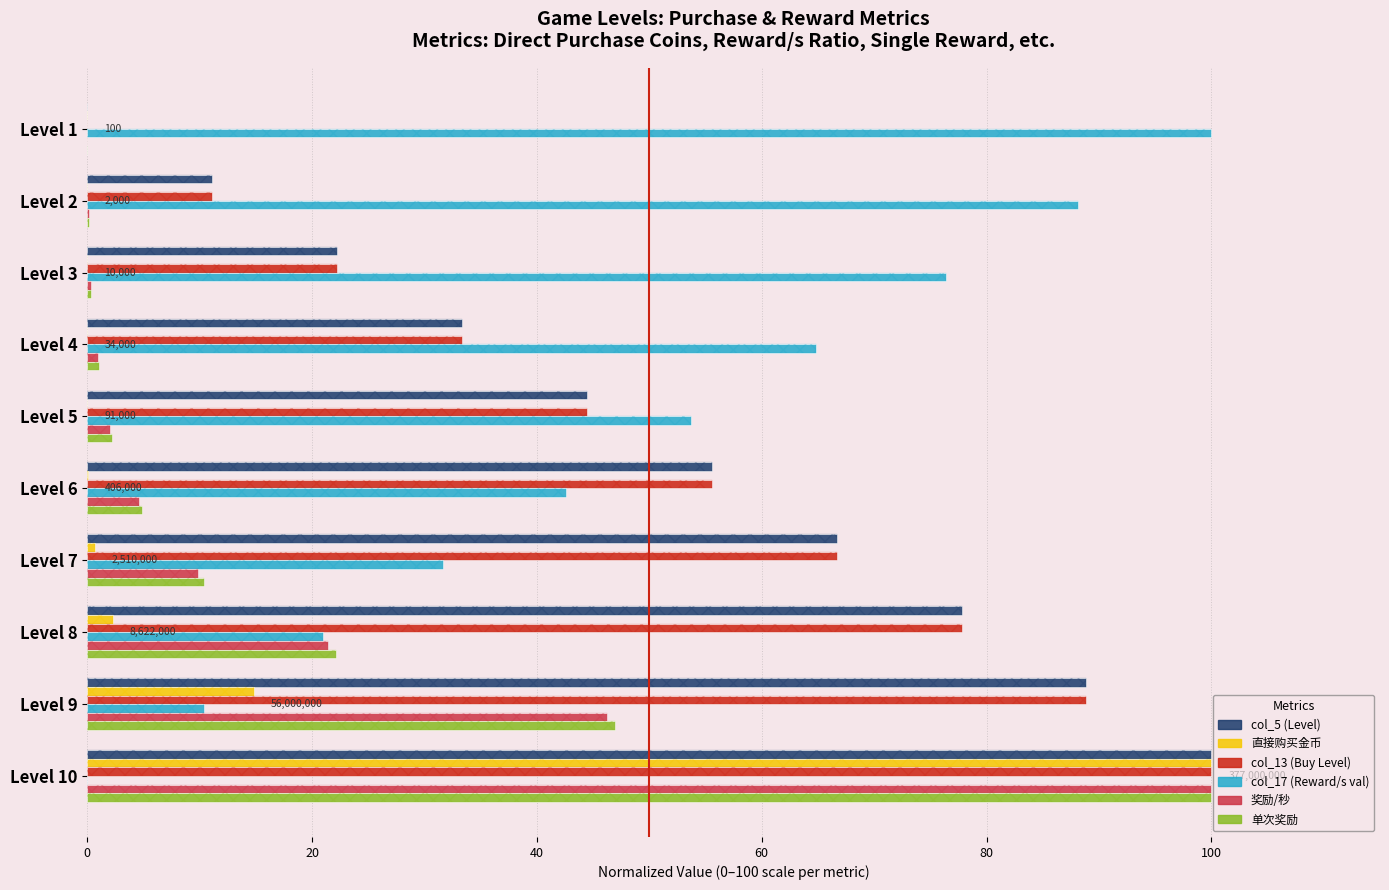

What is the average value of the col_13 (Buy Level) series?

50.0